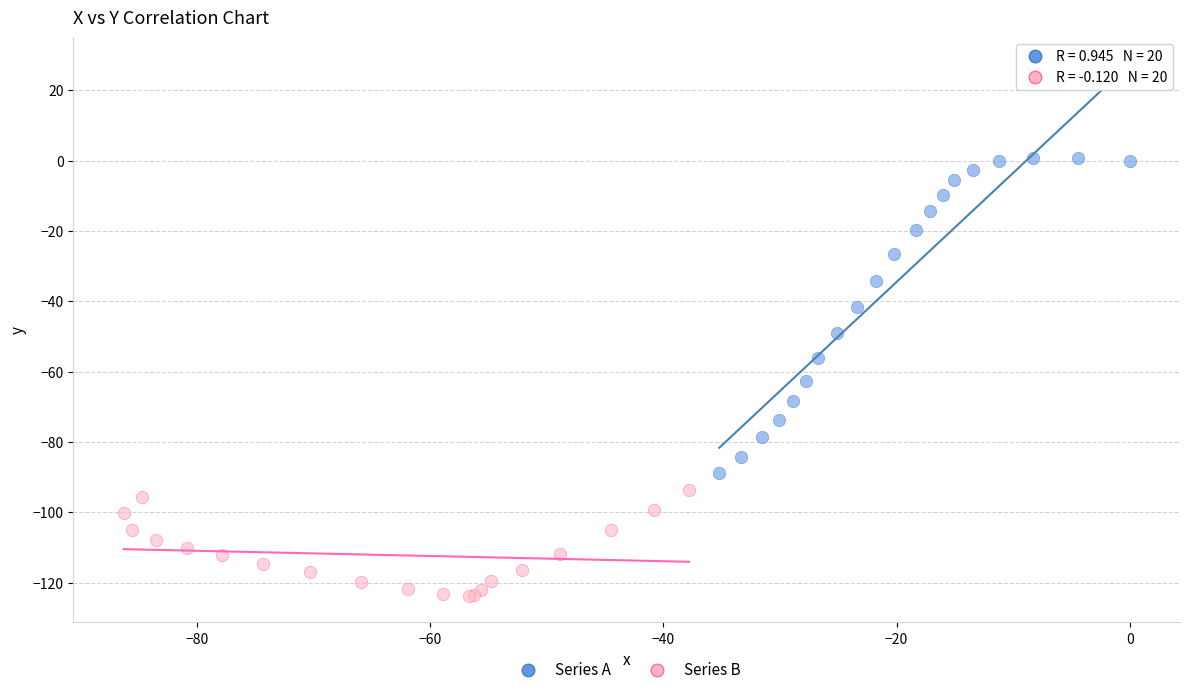

Which series reaches the minimum Y coordinate?

Series B